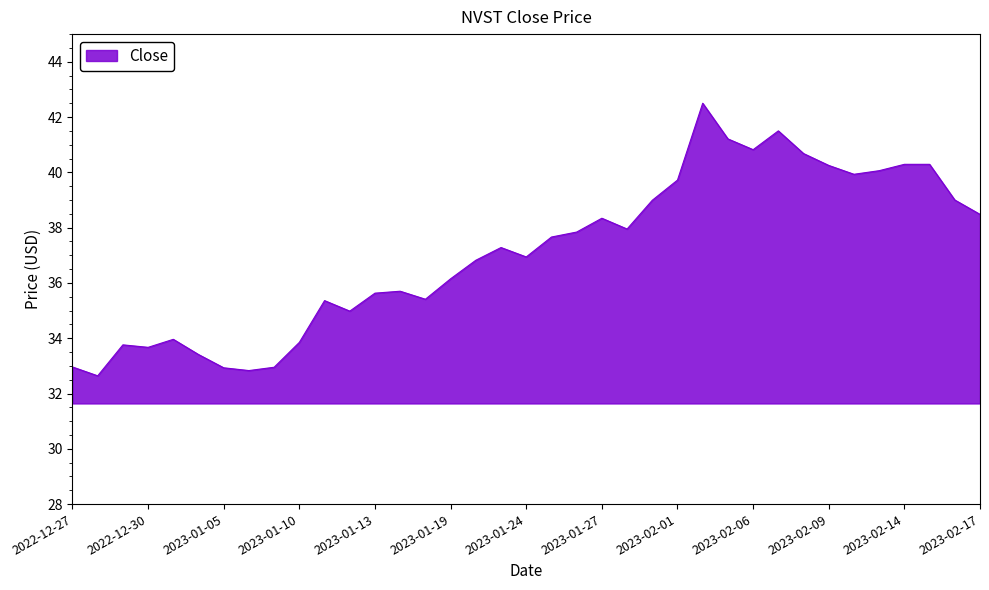

Does the chart display data point markers on the line(s)?

No